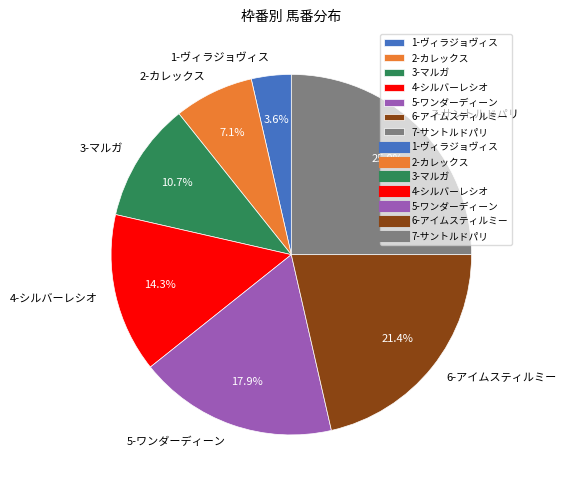

To the nearest percent, what is the average slice percentage?

14%